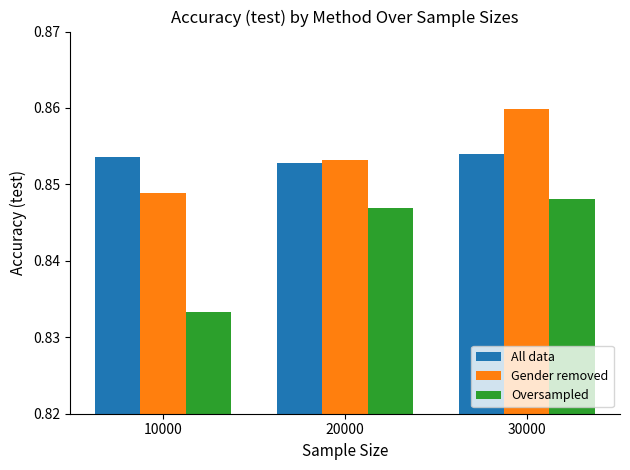

Rank the categories by Oversampled value from highest to lowest.

30000, 20000, 10000